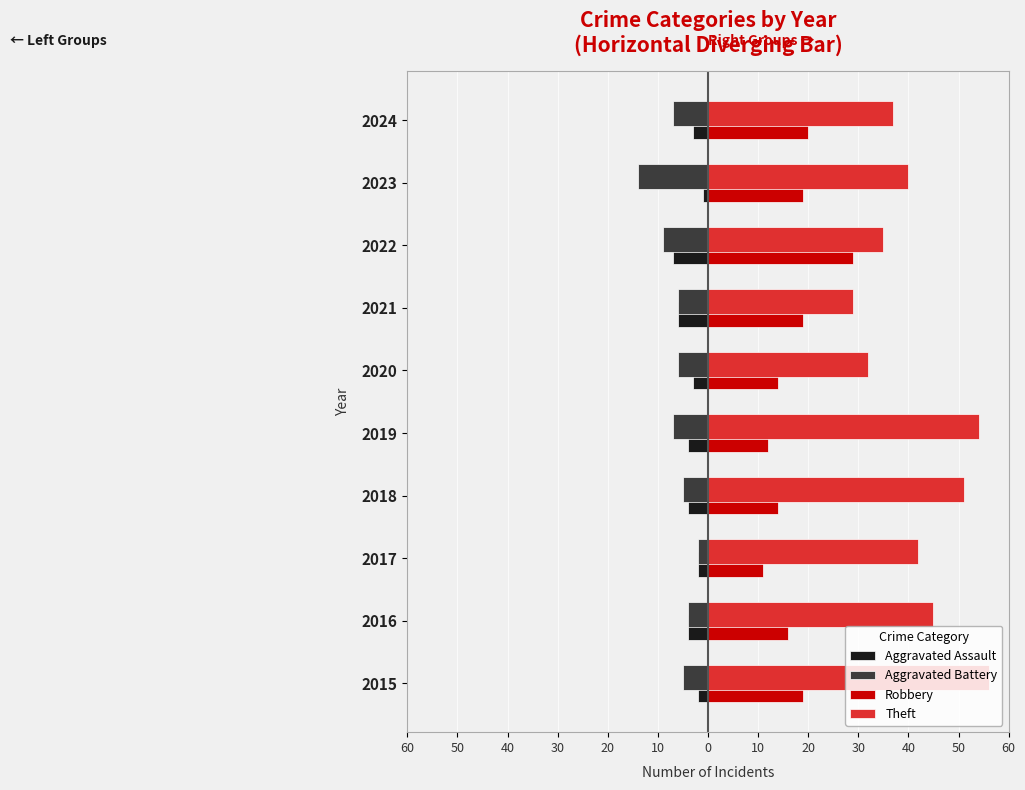

What are all the series names shown in the legend?

Aggravated Assault, Aggravated Battery, Robbery, Theft